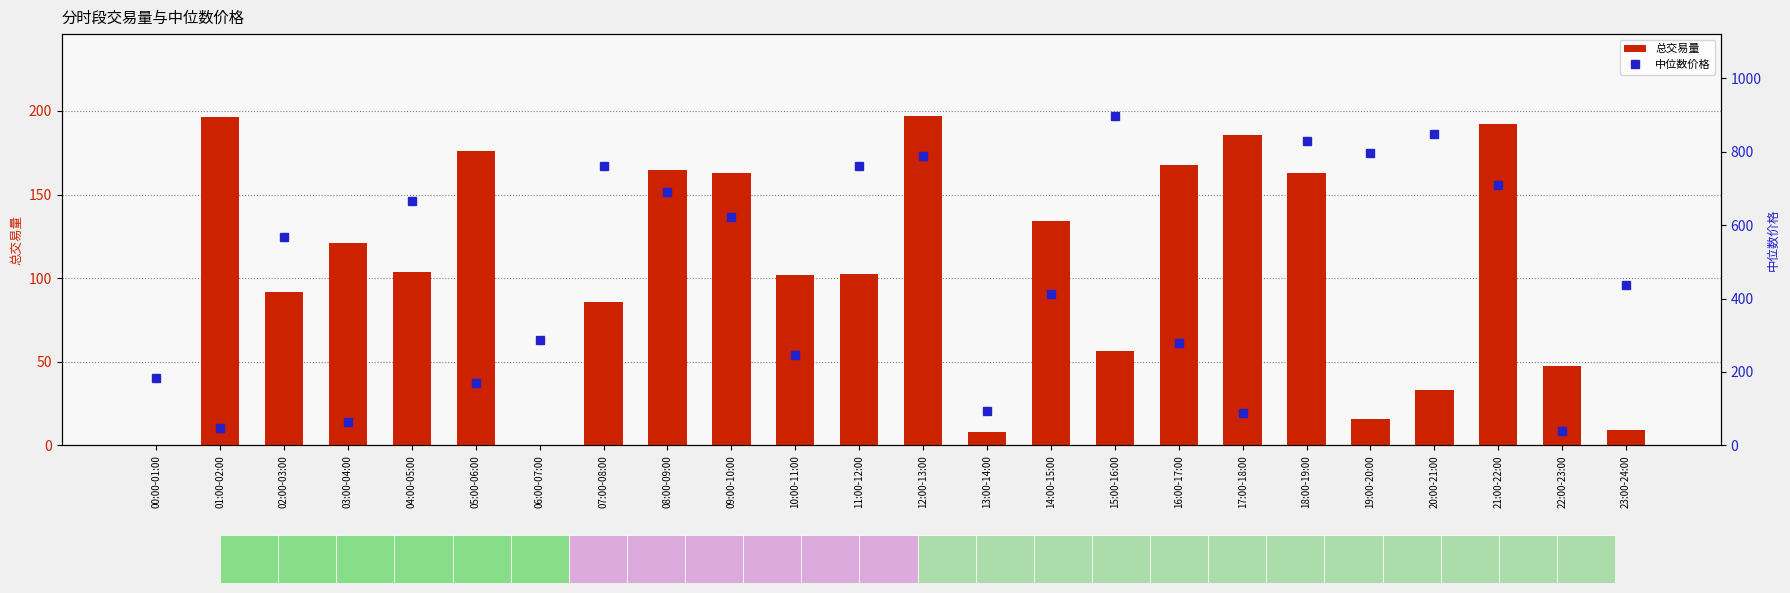

What is the highest value of the 中位数价格 series?

896.2